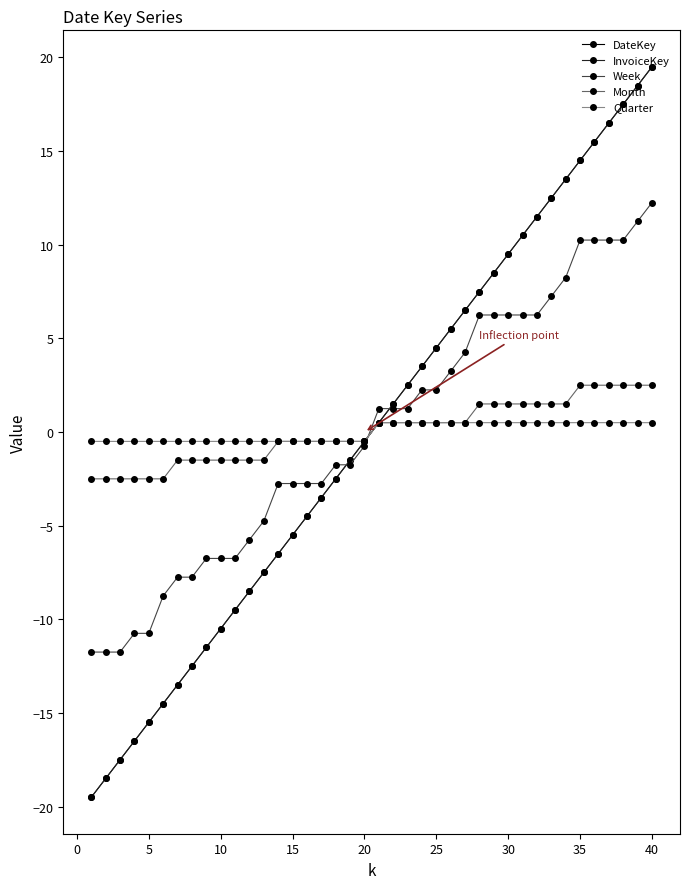

Rank the series by their maximum value, from lowest to highest.

Quarter, Month, Week, DateKey, InvoiceKey